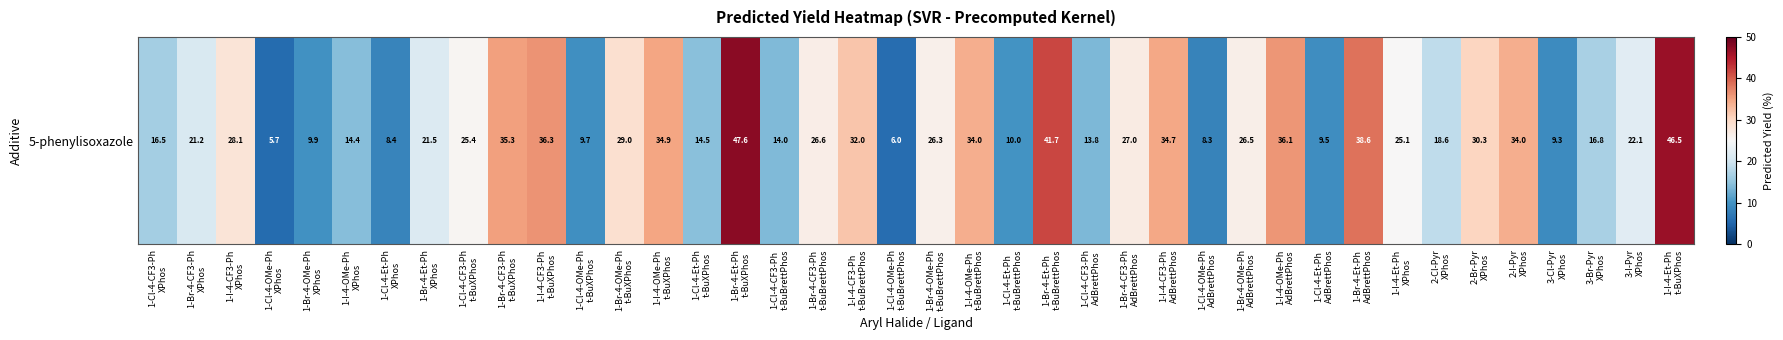

Where is the data nearest to the value 26?

1-Br-4-OMe-Ph
t-BuBrettPhos